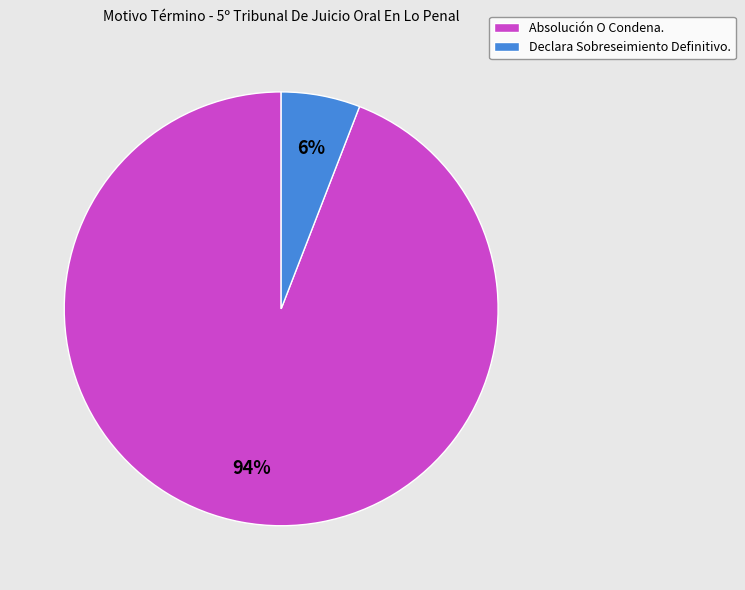

What percentage is the Absolución O Condena. slice, to the nearest percent?

94%